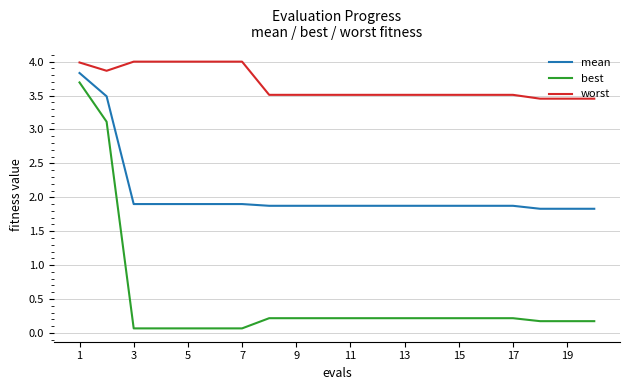

Which series has the largest range (max minus min)?

best